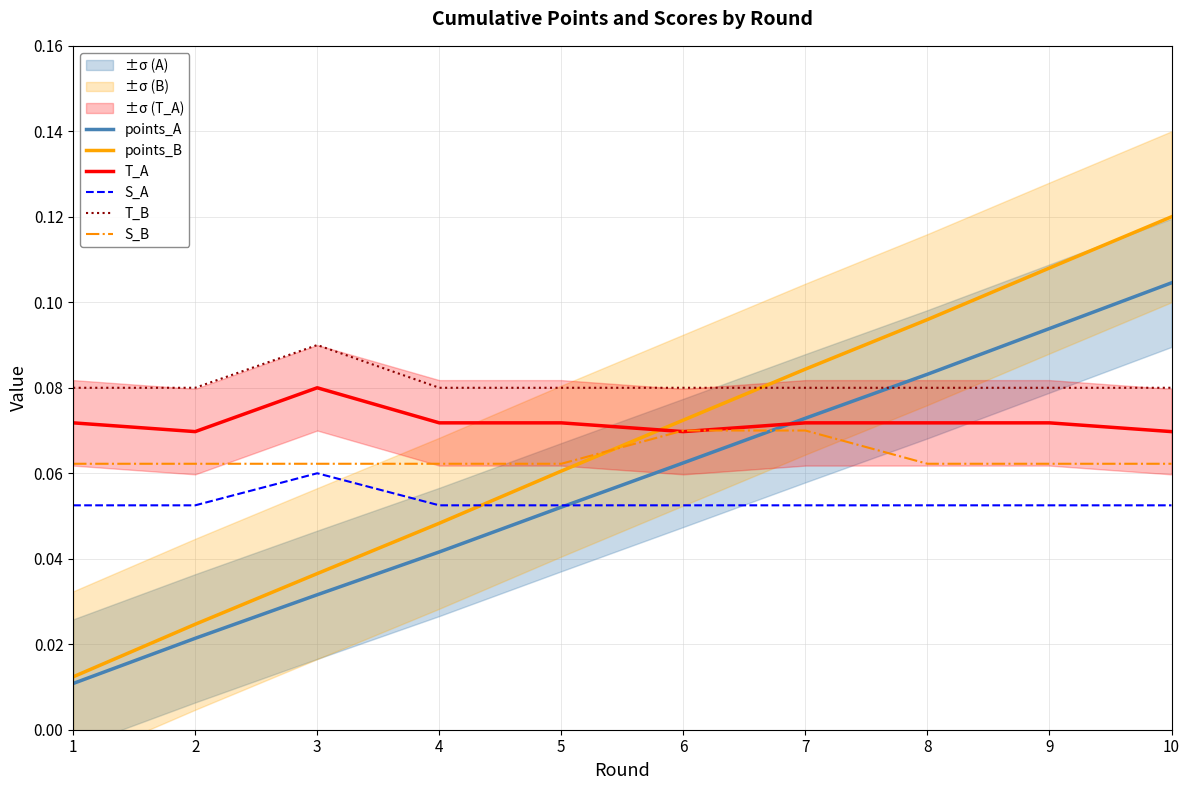

What are all the series names shown in the legend?

points_A, points_B, T_A, S_A, T_B, S_B